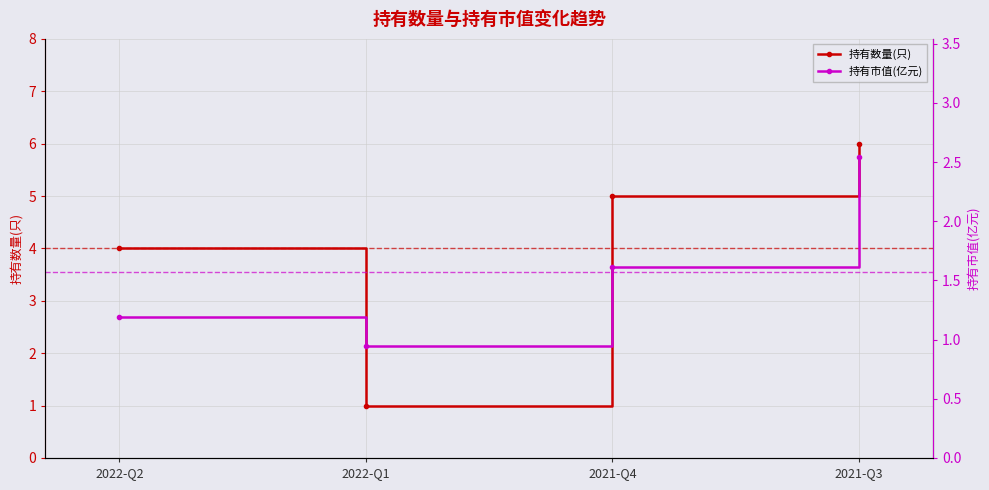

The value of 持有数量(只) at 2022-Q2 is 1.1. True or false?

False